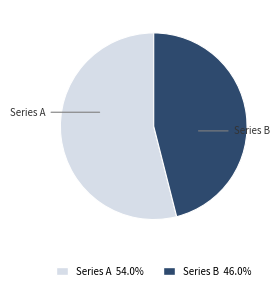

Combined, do Series B and Series A account for over 50%?

Yes